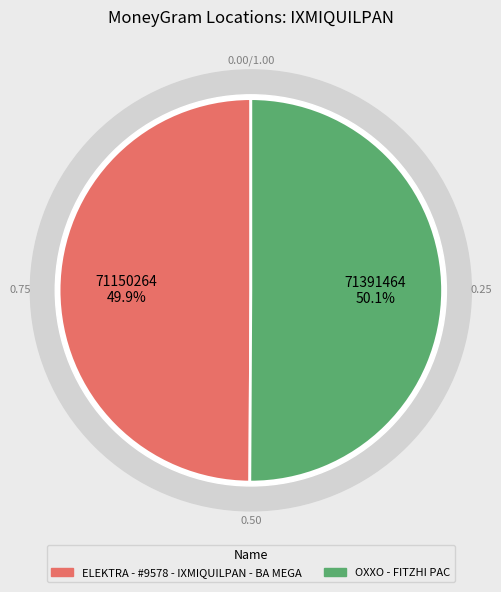

How many slices are in this pie chart?

2